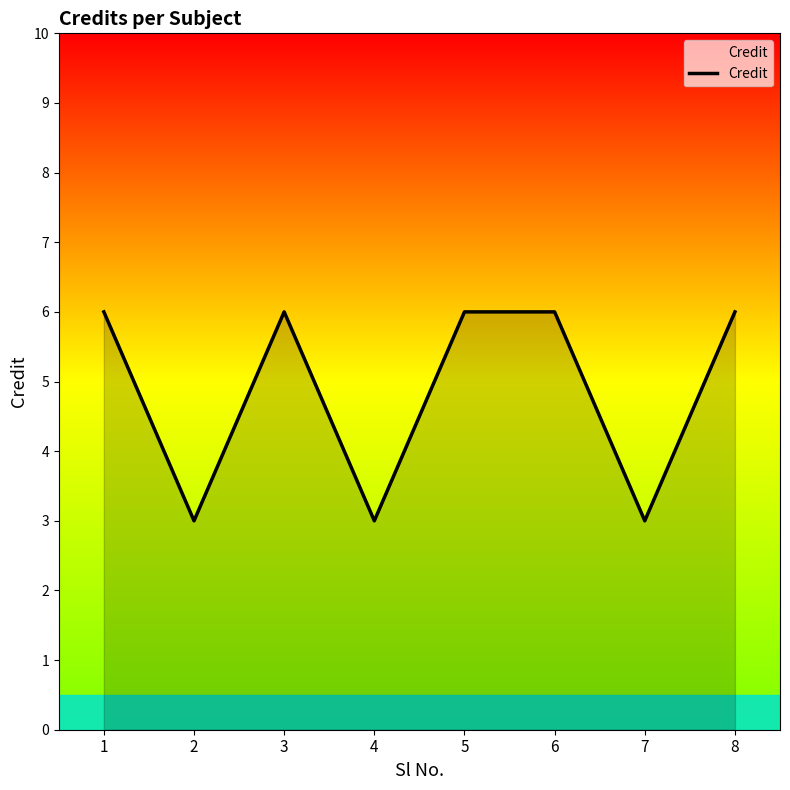

How many lines are shown in the chart?

1